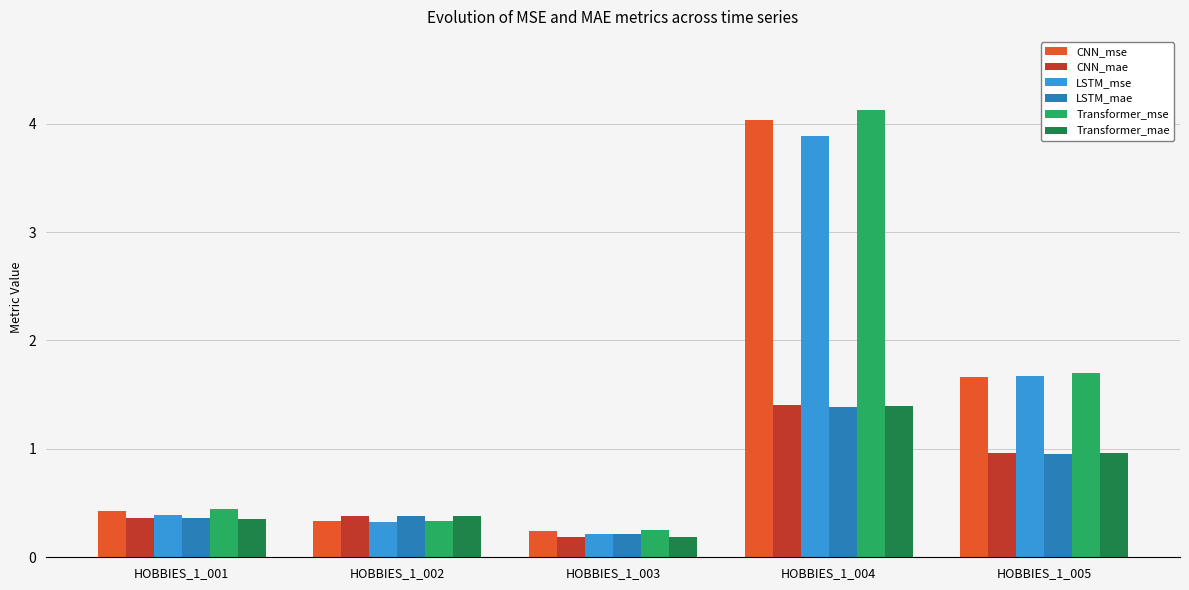

What is the value of the Transformer_mae bar at the 5th from the left?

1.0